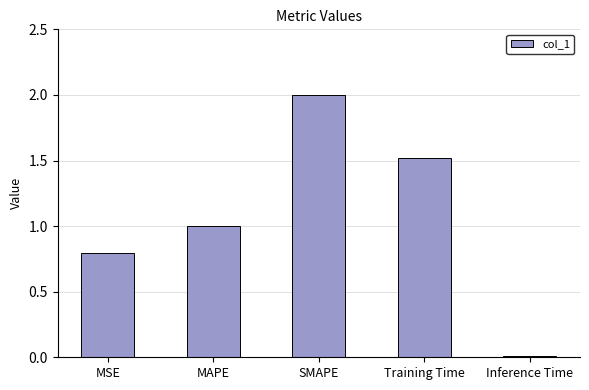

How many data points are above 1?

3